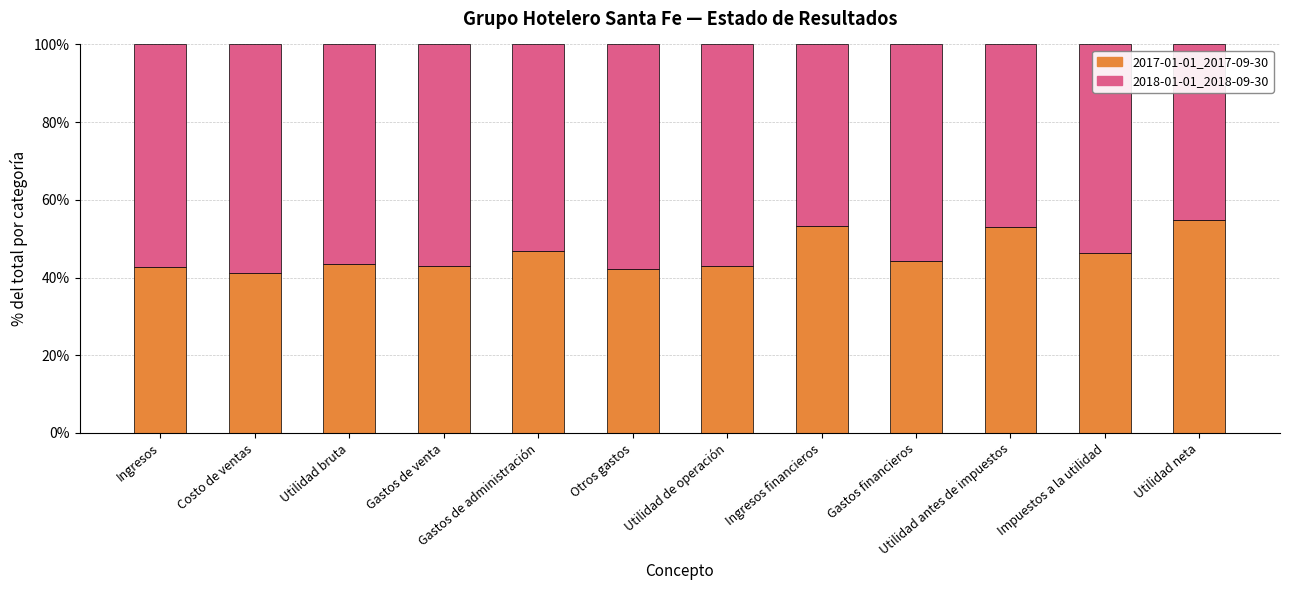

How many 2018-01-01_2018-09-30 values are between 0 and 1?

12